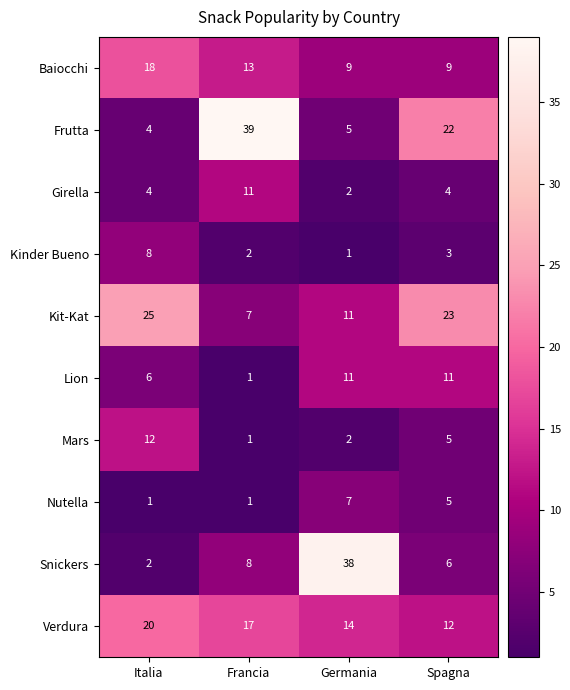

What is the sum of all Lion values?

29